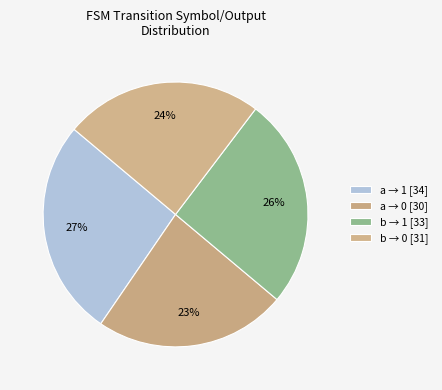

Count the number of slices in the pie.

4